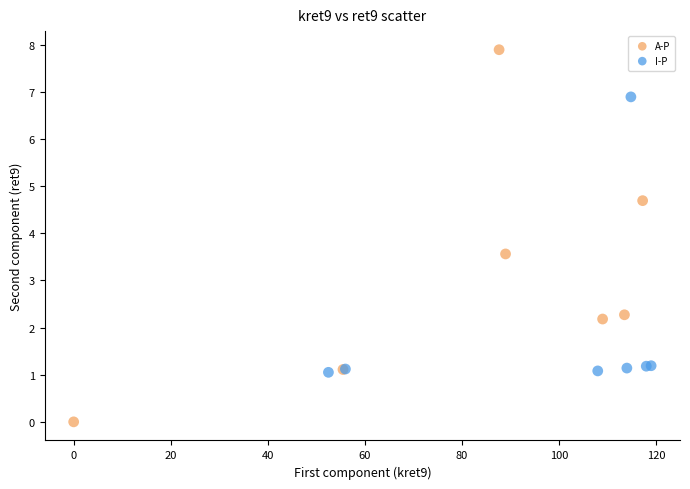

Which series contains the highest Y value?

A-P